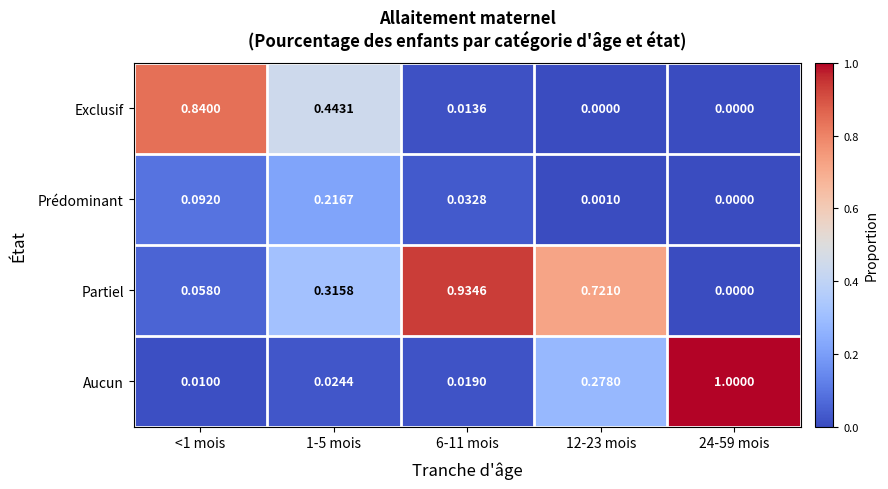

Which series has the widest spread of values?

Aucun